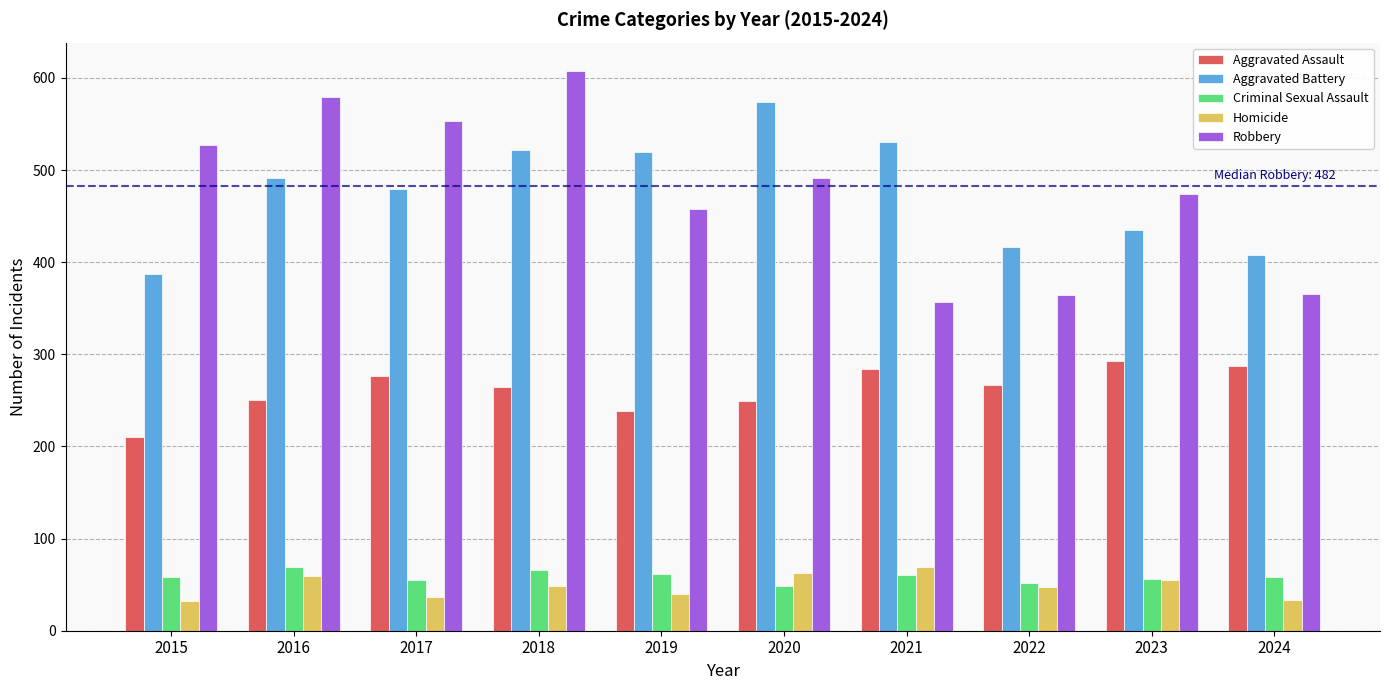

What is the difference between the maximum and minimum values in the Robbery series?

251